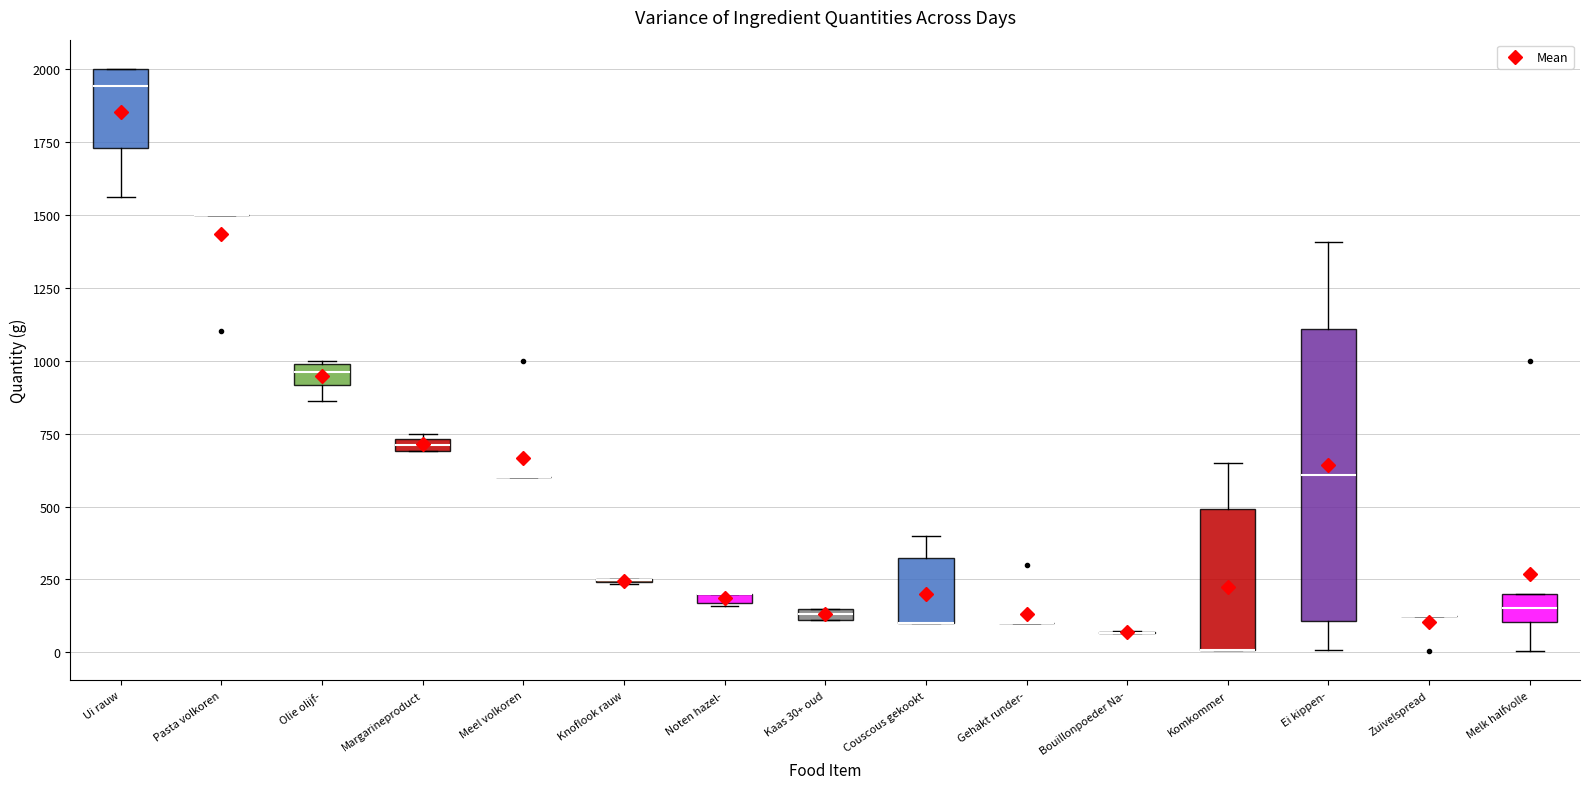

Which box is the tallest, from its lower edge to its upper edge?

Ei kippen-